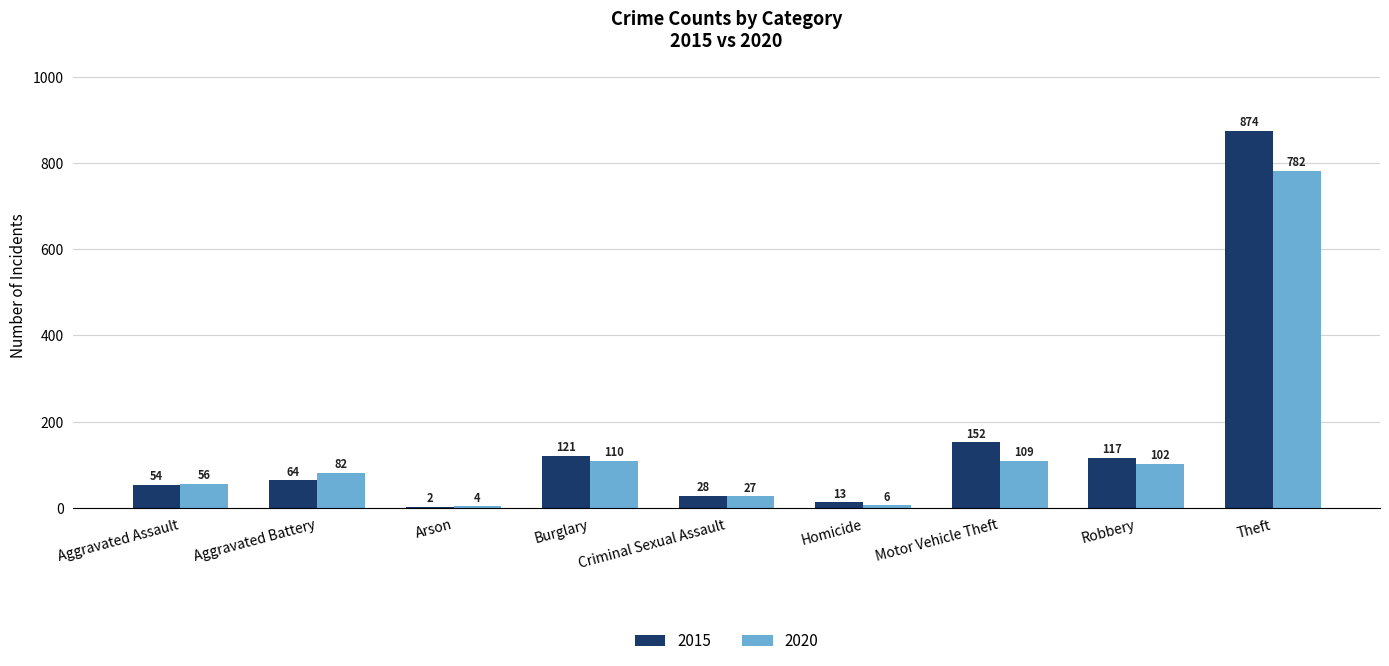

What is the spread (max minus min) of values at Criminal Sexual Assault?

1